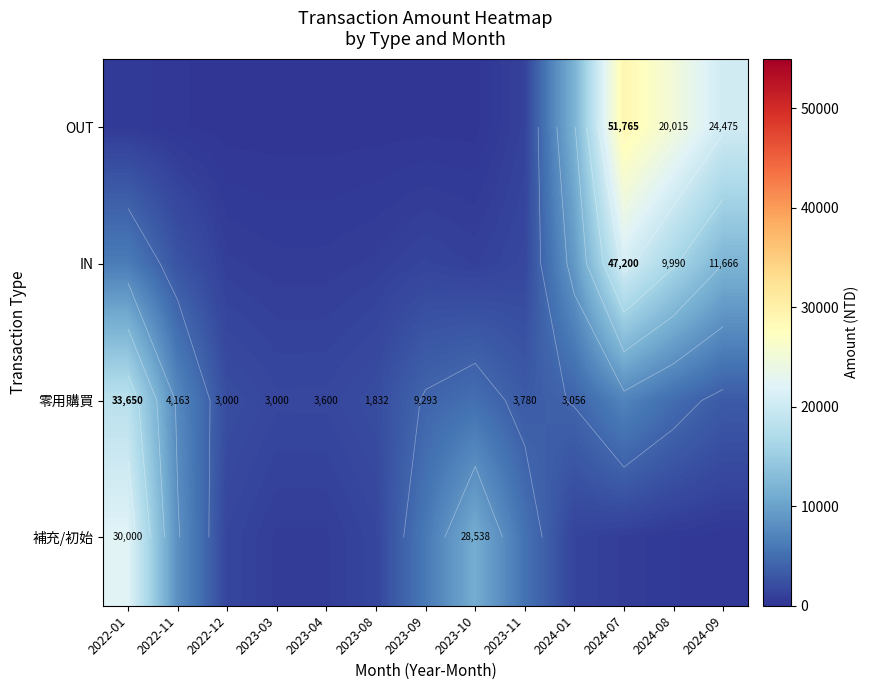

At which label does 零用購買 first exceed 4135?

2022-01